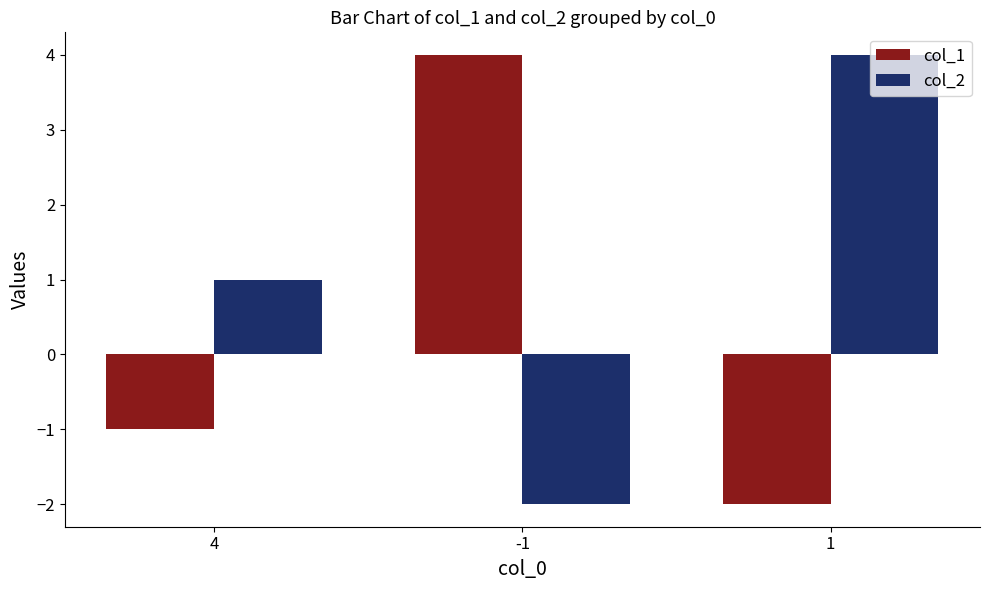

Which series changed the most between 4 and -1?

col_1